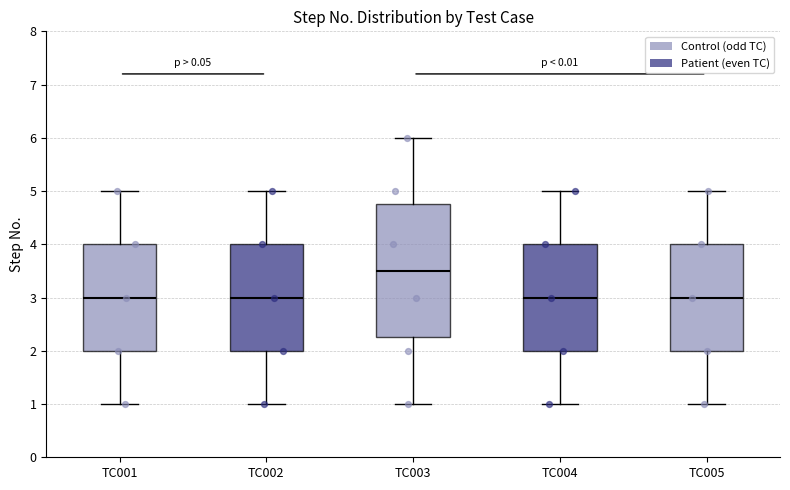

Reading left to right, transcribe this box plot: for each box, give where its median line is, the range the box spans, and where its two whiskers end, as read against the y-axis. The values are not printed on the chart, so give them approximately, as read against the axis.

TC001: median 3.0, box 2.0 to 4.0, whiskers 1.0 to 5.0
TC002: median 3.0, box 2.0 to 4.0, whiskers 1.0 to 5.0
TC003: median 3.5, box 2.3 to 4.8, whiskers 1.0 to 6.0
TC004: median 3.0, box 2.0 to 4.0, whiskers 1.0 to 5.0
TC005: median 3.0, box 2.0 to 4.0, whiskers 1.0 to 5.0